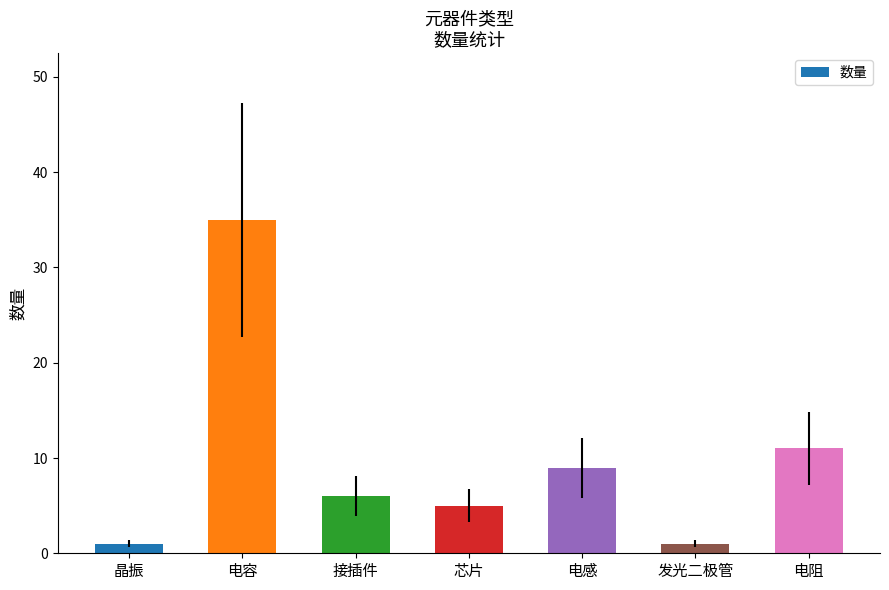

How many series are shown in this chart?

1